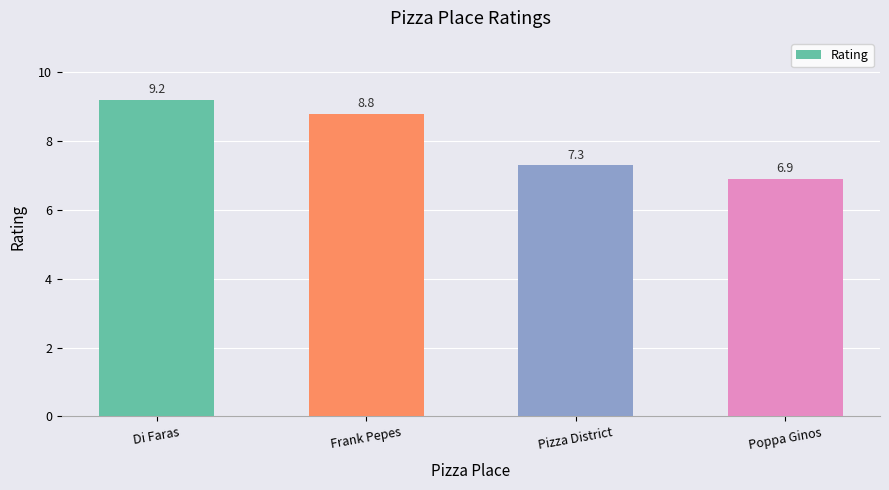

Reading left to right, extract all data points from this chart.

Di Faras=9.2	Frank Pepes=8.8	Pizza District=7.3	Poppa Ginos=6.9